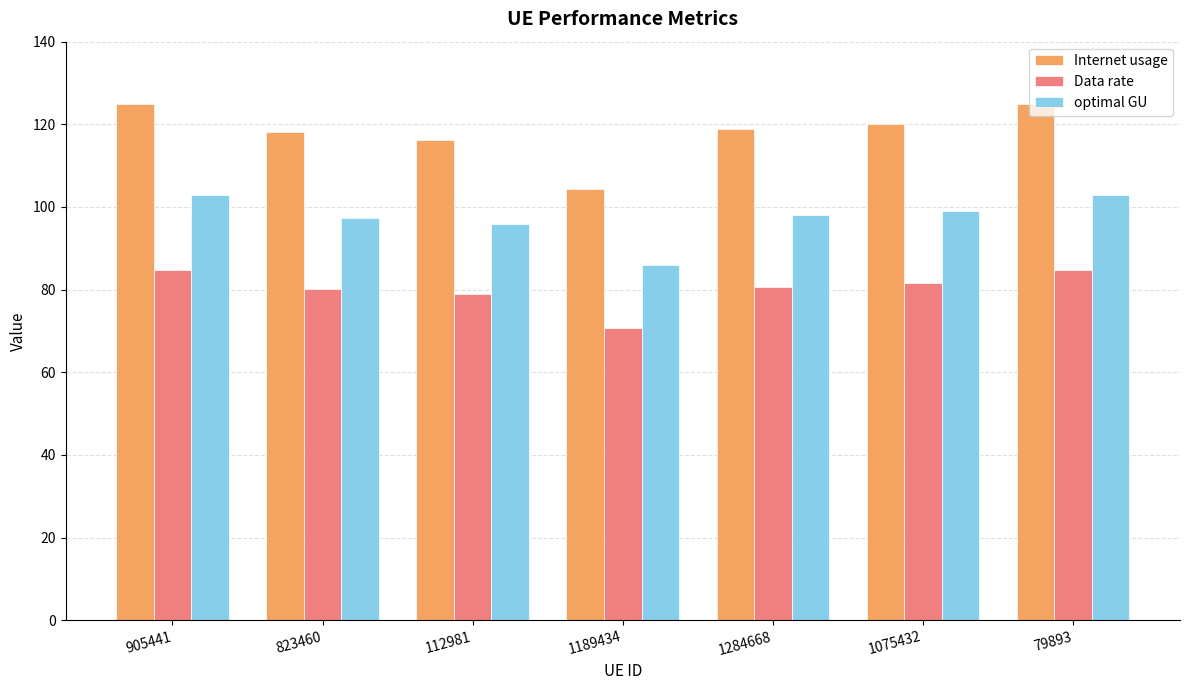

What is the spread (max minus min) of values at 112981?

37.4